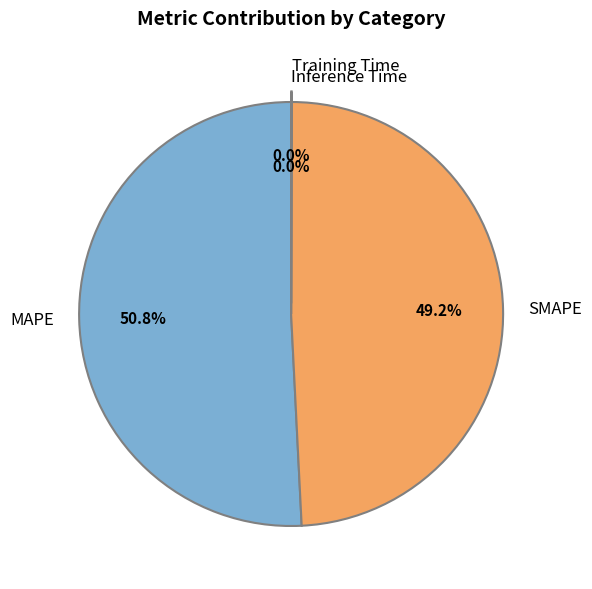

How much of the chart is everything except MAPE?

49.2%